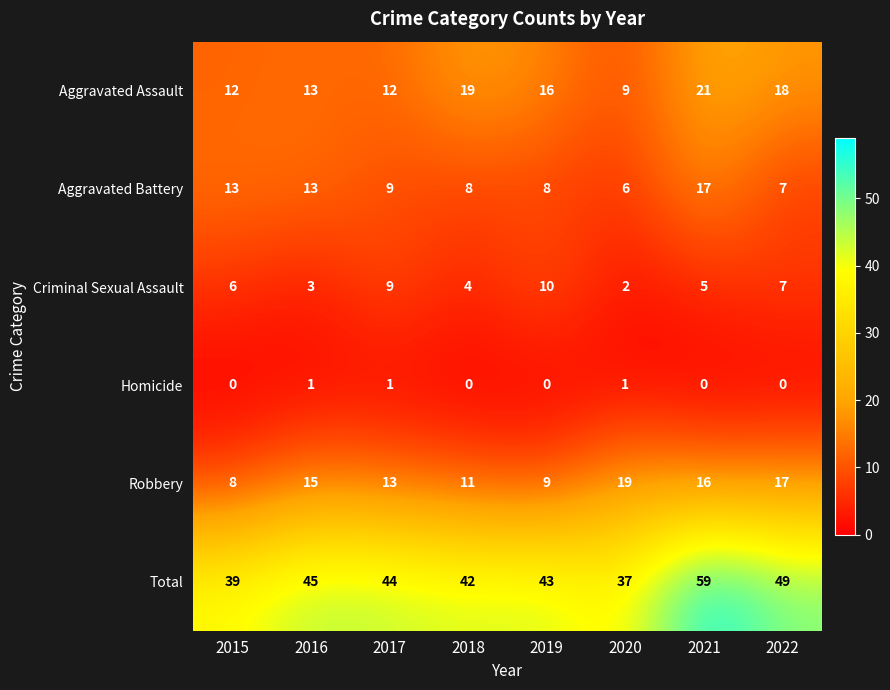

At how many categories does at least one series exceed 48?

2